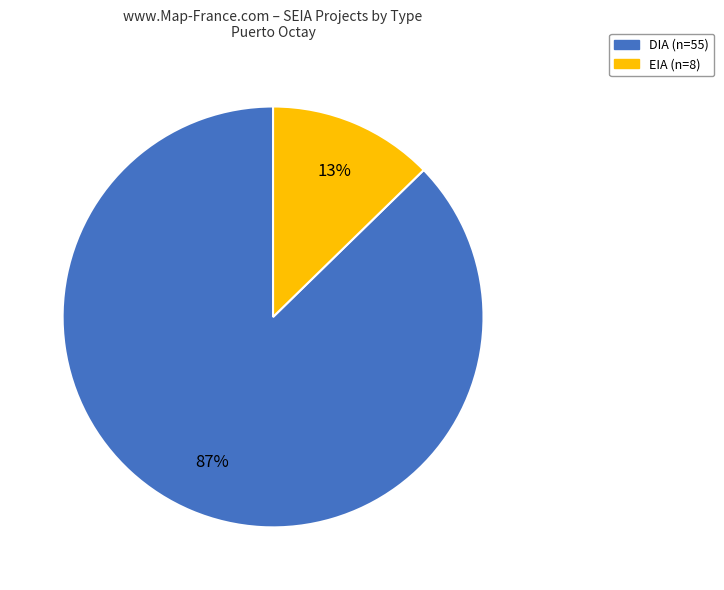

To the nearest percent, what is the combined percentage of EIA and DIA?

100%